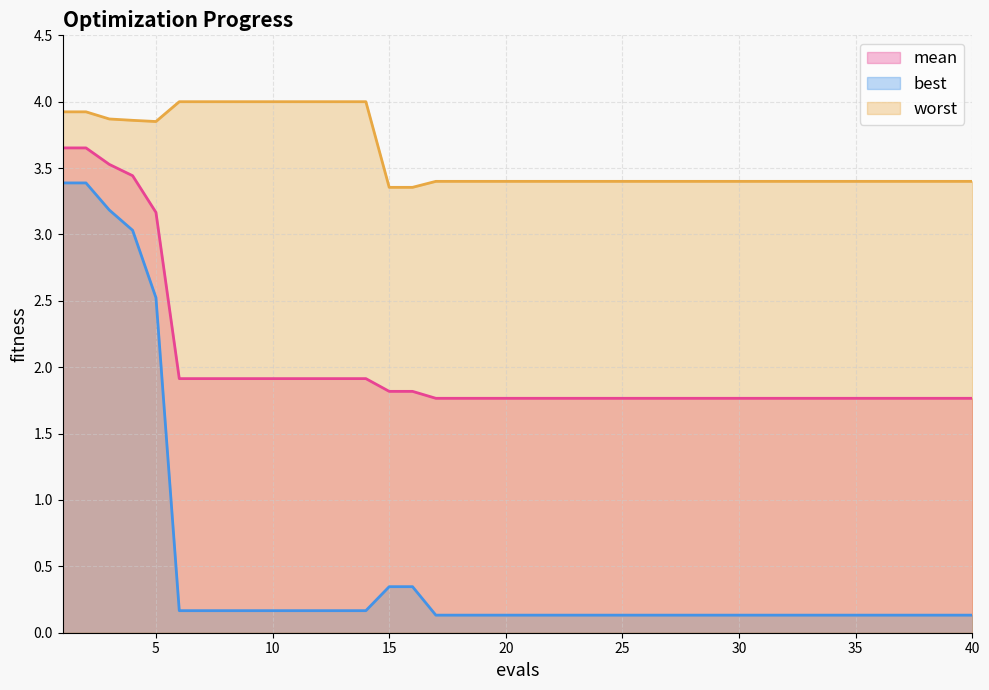

What is the maximum value for mean?

3.7